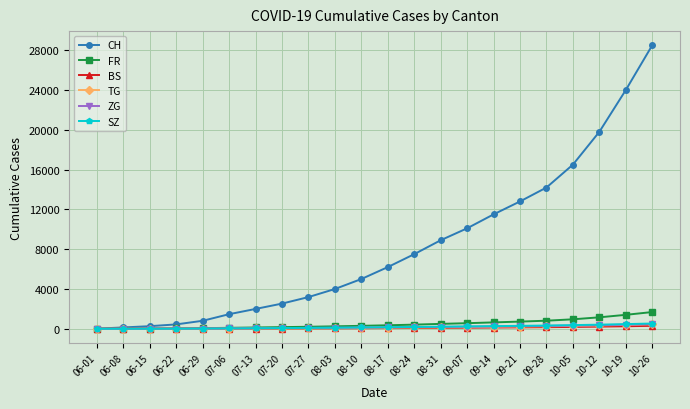

What position from the left is 07-06?

6